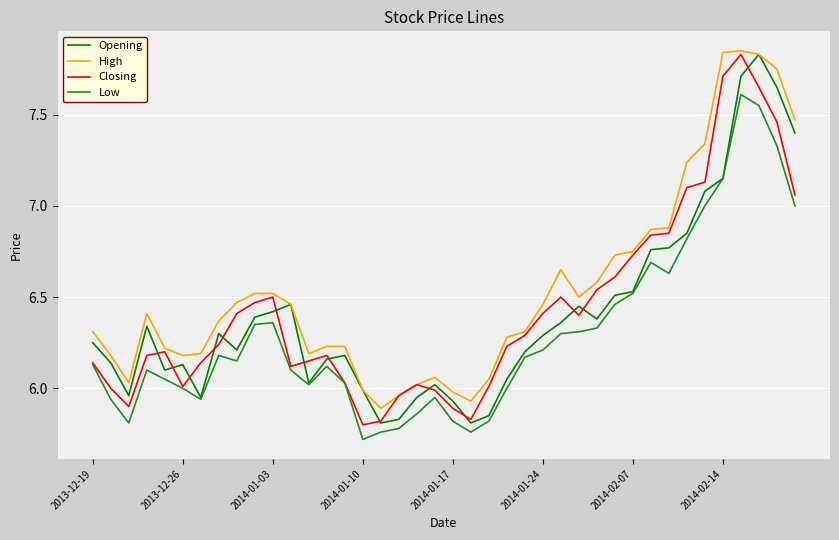

Which series has the largest total across all categories?

High